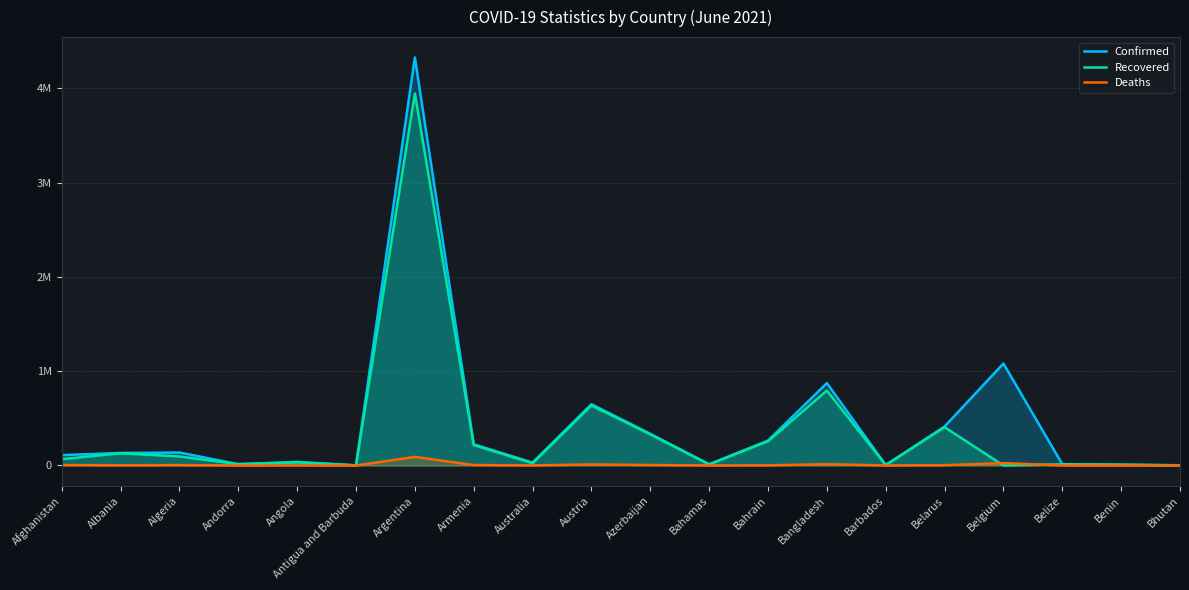

True or false: Deaths and Confirmed cross at least once.

False